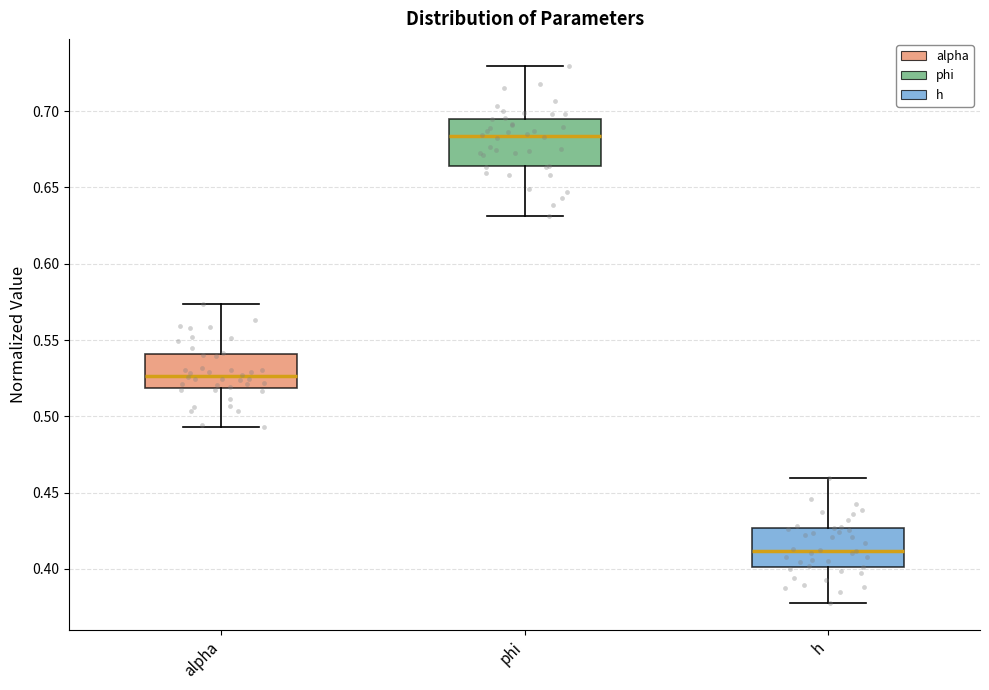

Reading left to right, read every box against the y-axis: the position of its median line, the range the box covers, and the ends of its whiskers. The values are not printed on the chart, so give them approximately, as read against the axis.

alpha: median 0.525, box 0.520 to 0.540, whiskers 0.495 to 0.575
phi: median 0.685, box 0.665 to 0.695, whiskers 0.630 to 0.730
h: median 0.410, box 0.400 to 0.425, whiskers 0.380 to 0.460